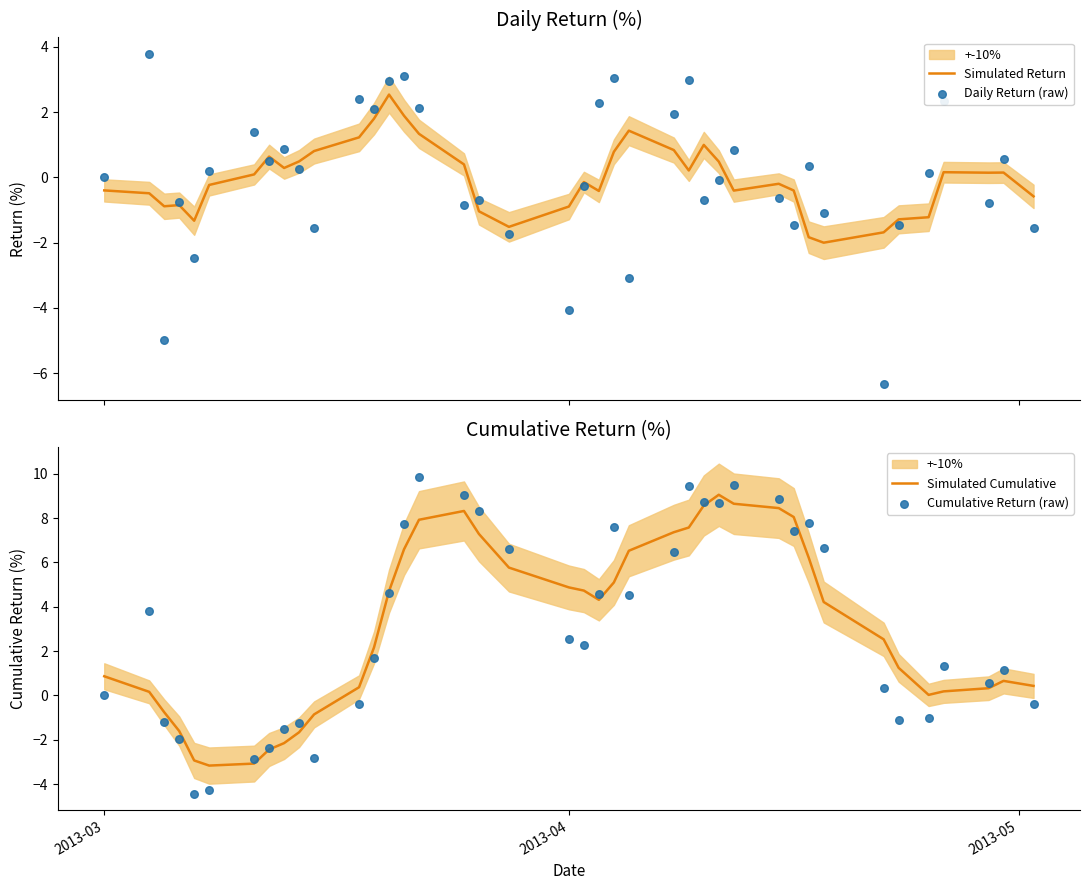

Which series contains the lowest Y value?

Daily Return (raw)